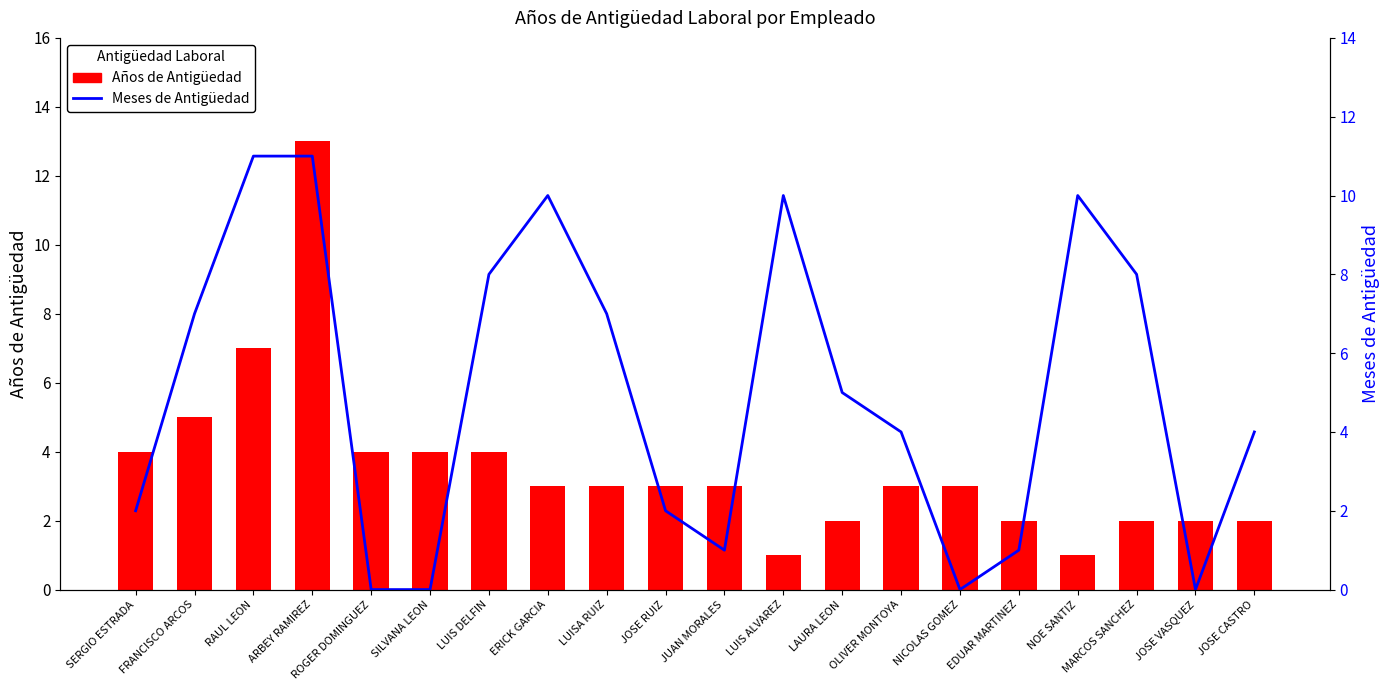

Is it true that Meses de Antigüedad equals 18 at NOE SANTIZ?

False